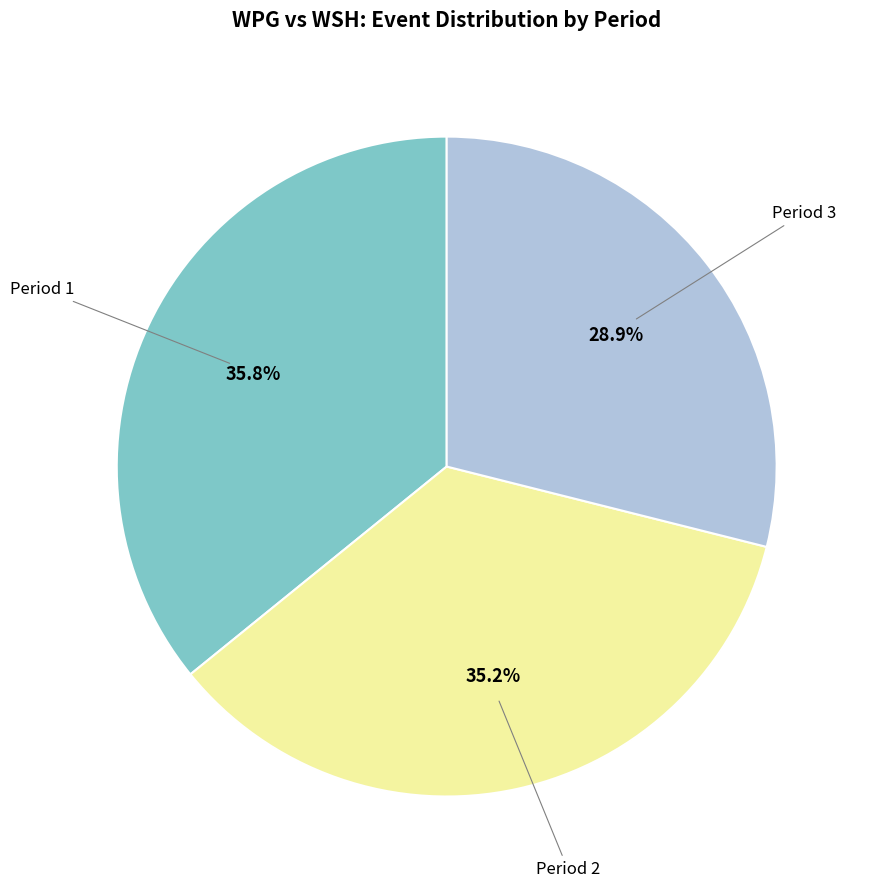

Is there any slice that represents more than half of the pie?

No